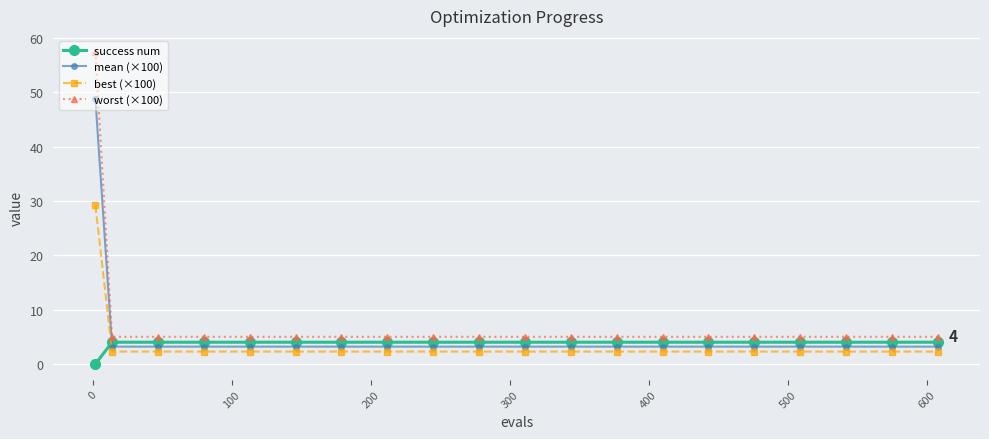

What is the value of the worst (×100) point at the 11th from the left?

5.0